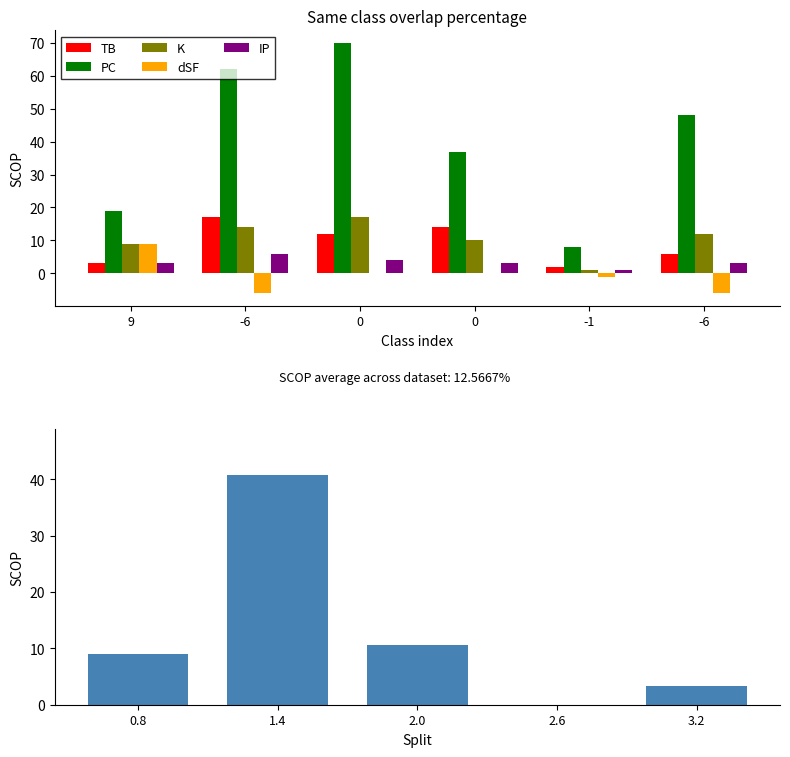

At which category does the chart reach its minimum across all series?

-6